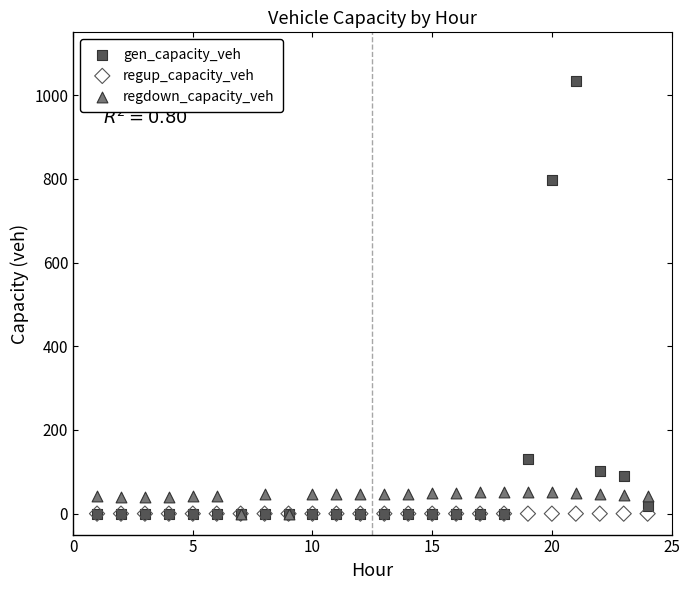

In the gen_capacity_veh series, what Y value is closest to 516?

798.0